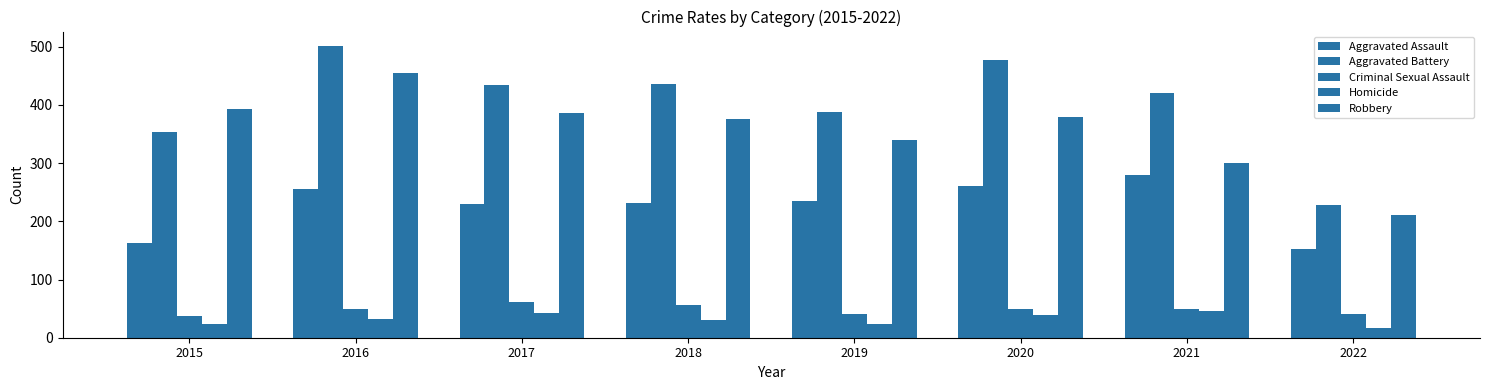

At 2017, list the series in order from smallest to largest.

Homicide, Criminal Sexual Assault, Aggravated Assault, Robbery, Aggravated Battery